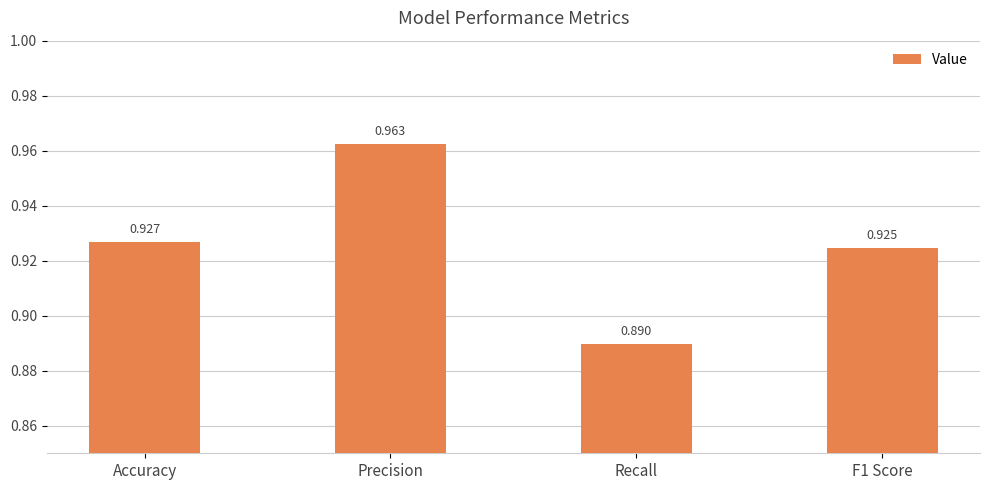

List the labels in order of value, smallest first.

Recall, F1 Score, Accuracy, Precision